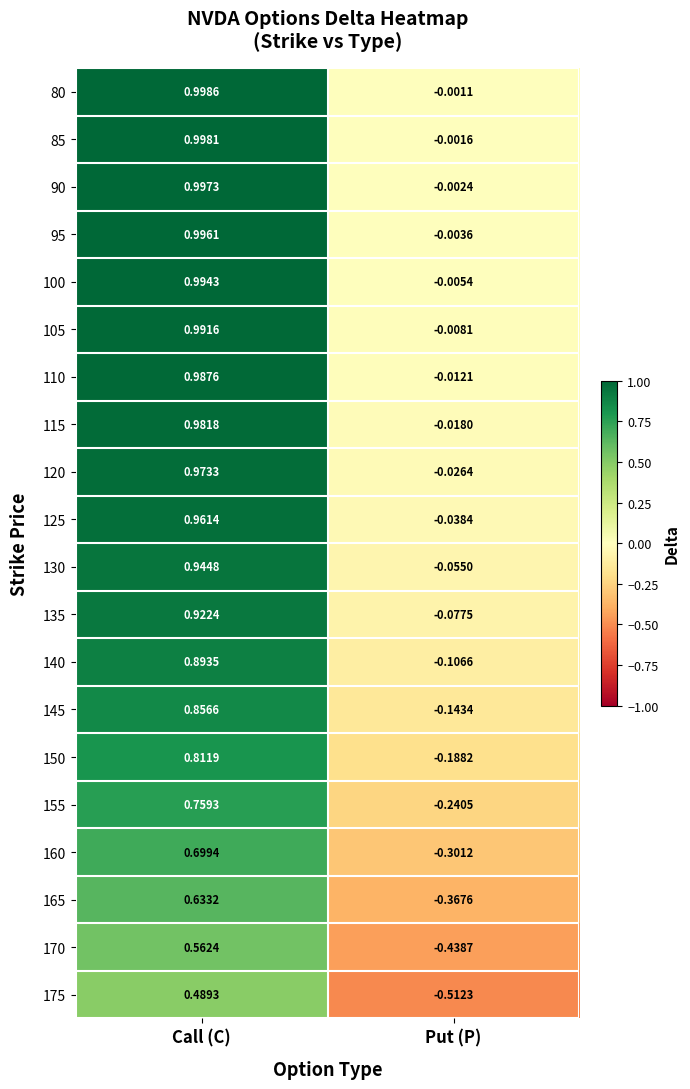

Is the value of 110 at Call (C) greater than the value of 85 at Call (C)?

No